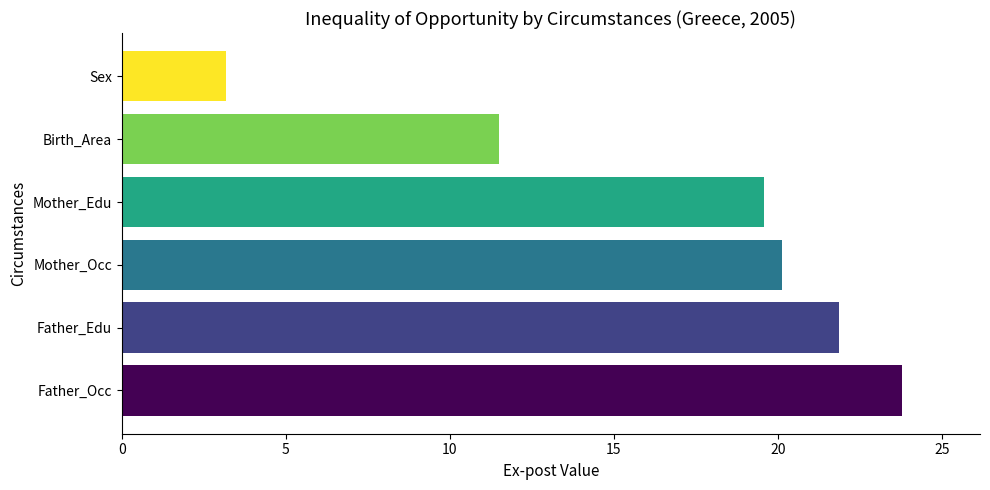

Count the number of data series in this chart.

1